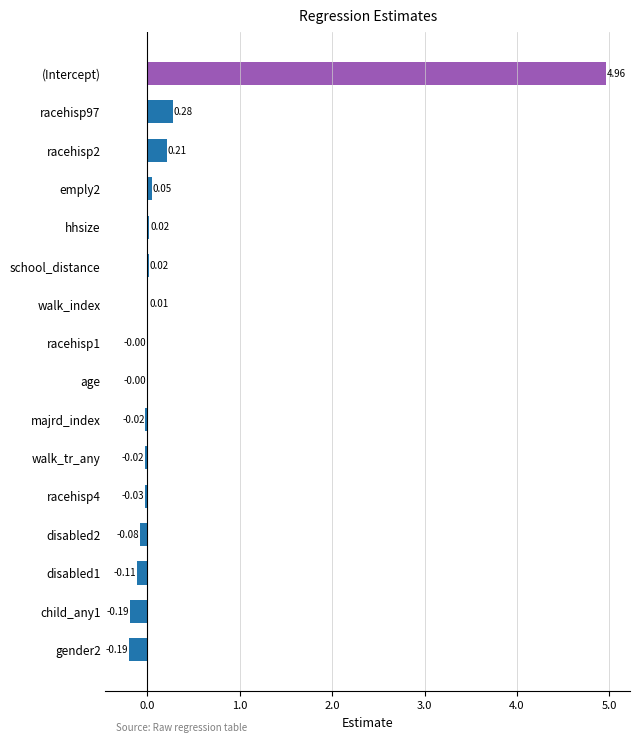

How many distinct data groups are displayed?

1